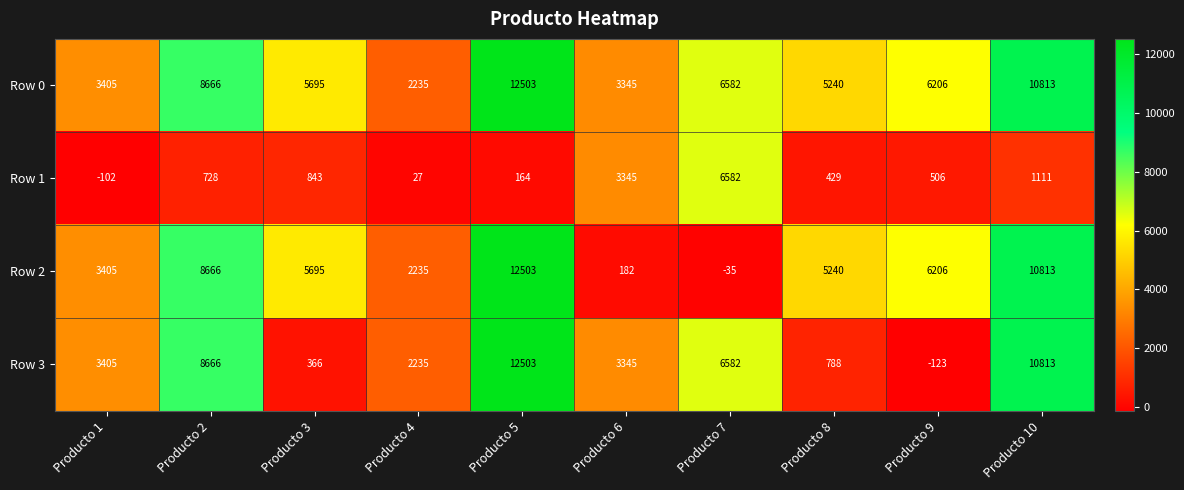

What is the difference between the Row 3 values at Producto 1 and Producto 10?

7408